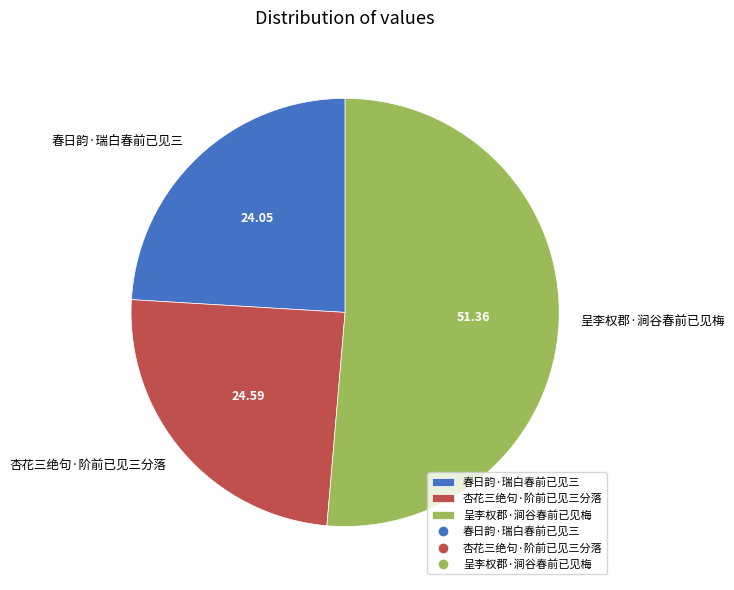

Count the number of slices in the pie.

3